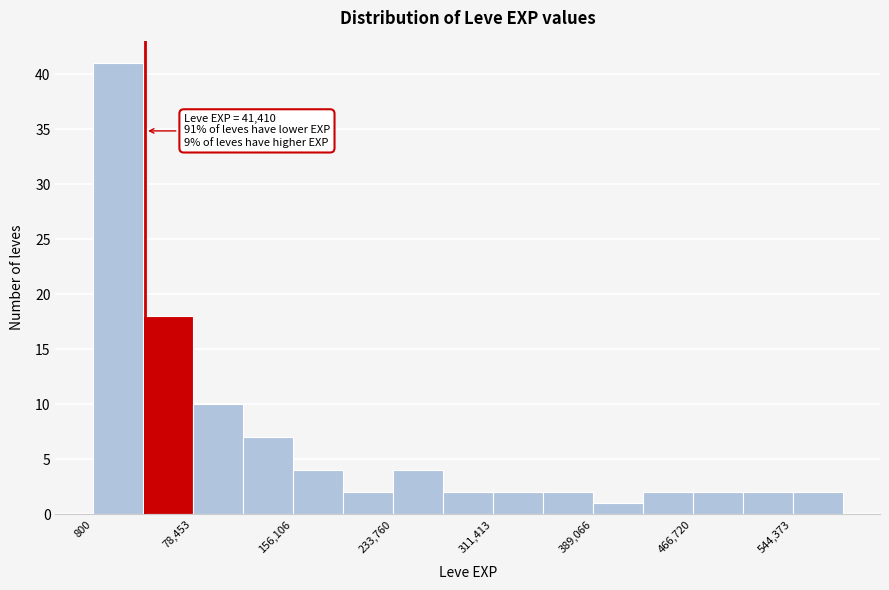

Around what value on the x-axis is the tallest bar? Give the approximate position of its centre, as read against the axis.

20000